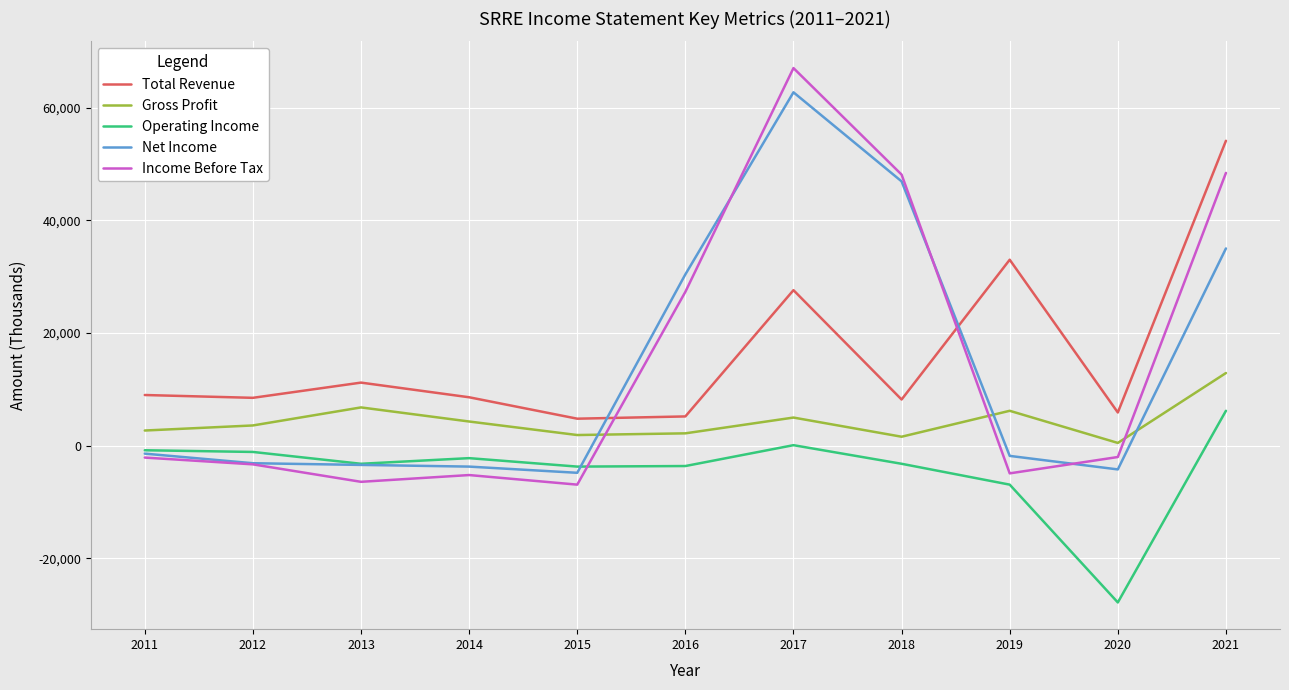

List the series in order of their peak value, highest first.

Income Before Tax, Net Income, Total Revenue, Gross Profit, Operating Income